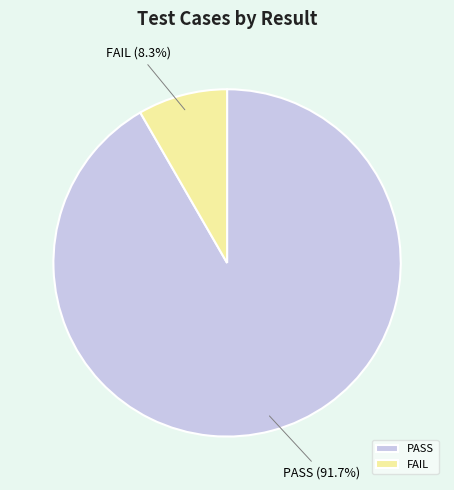

Count the number of slices in the pie.

2